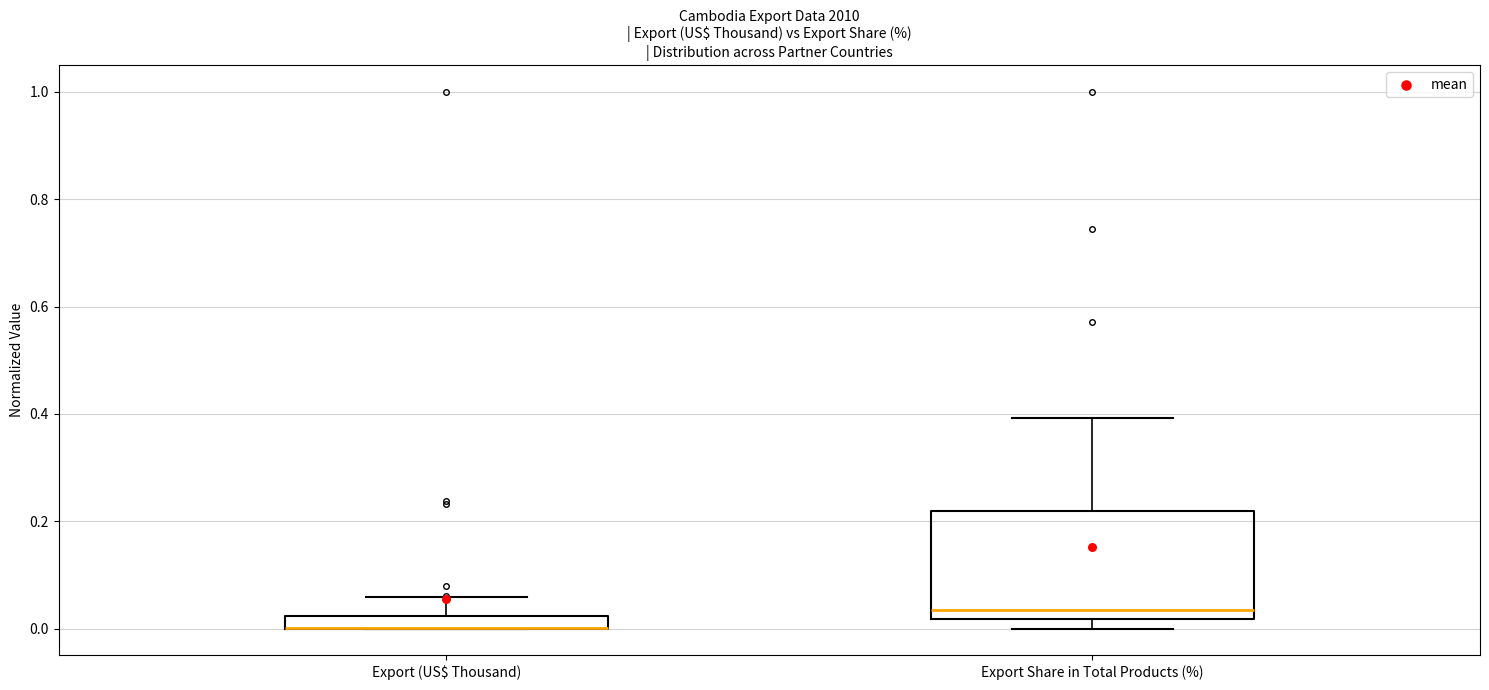

Where does the upper whisker of the box for Export (US$ Thousand) end on the y-axis? The values are not printed on the chart, so give them approximately, as read against the axis.

0.06